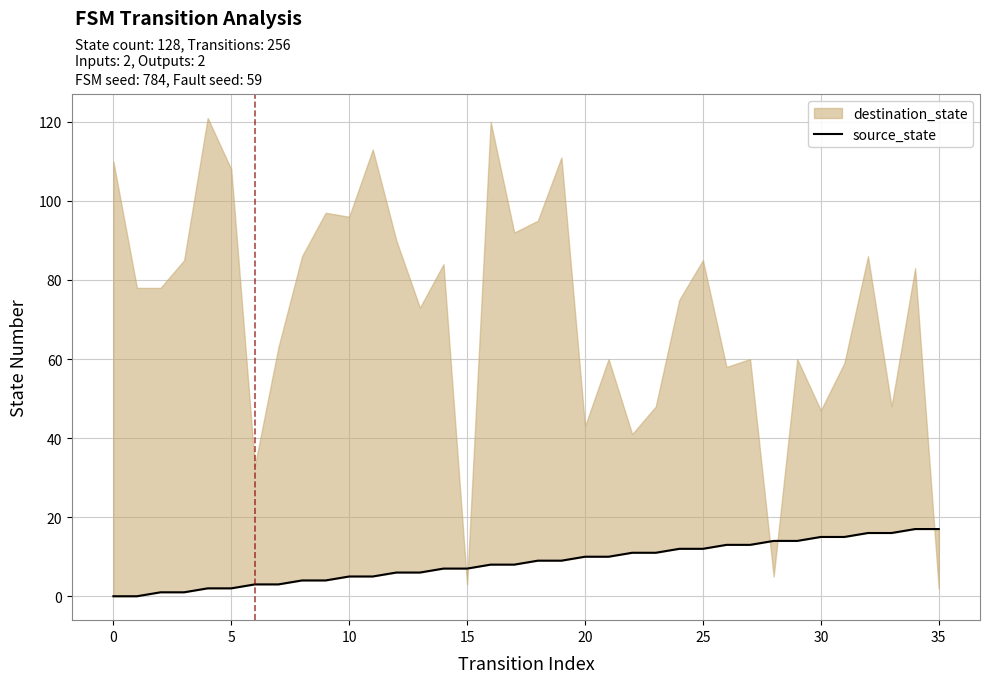

The chart shows a value of 11 at 12. True or false?

False